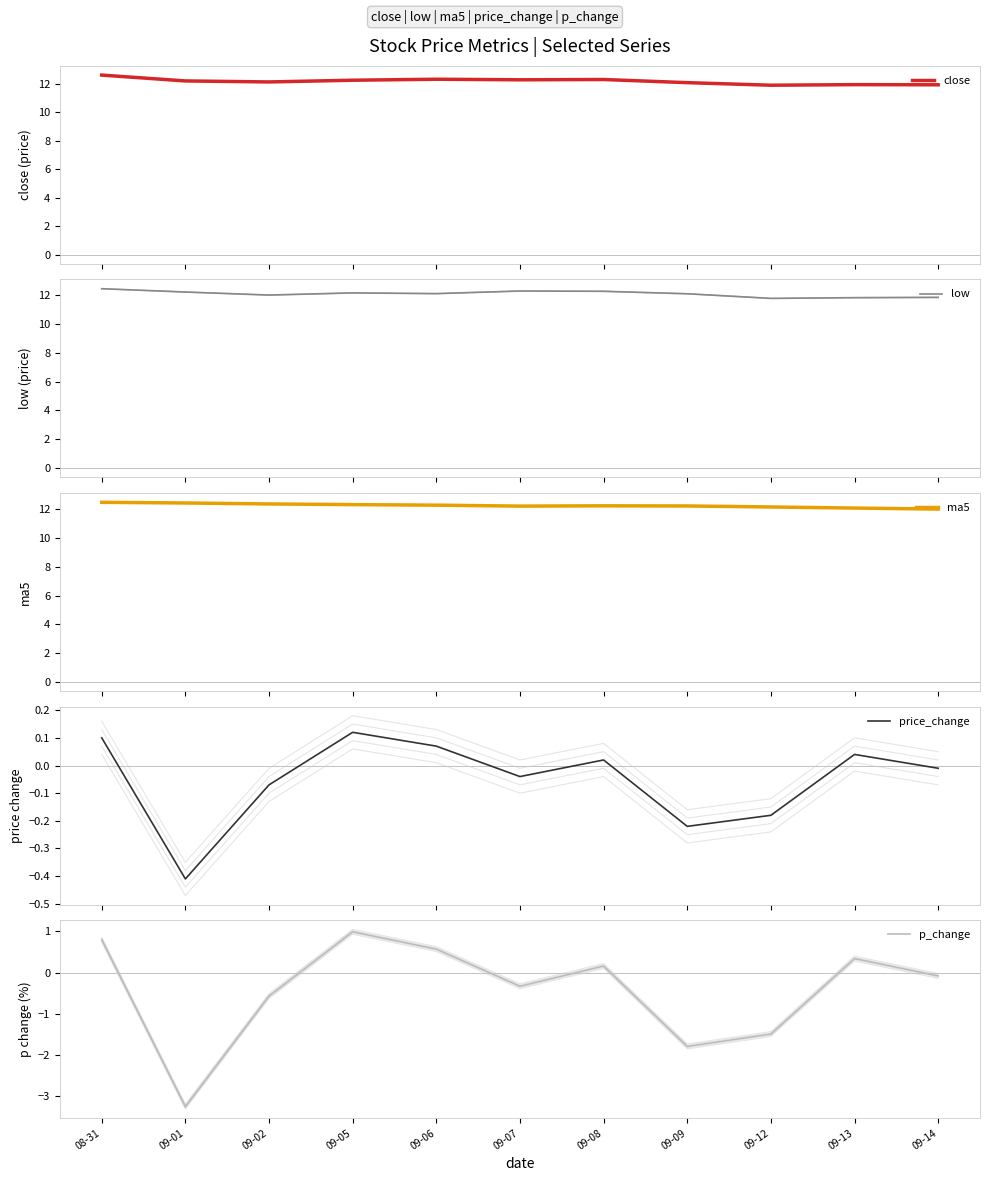

Does the chart display data point markers on the line(s)?

No